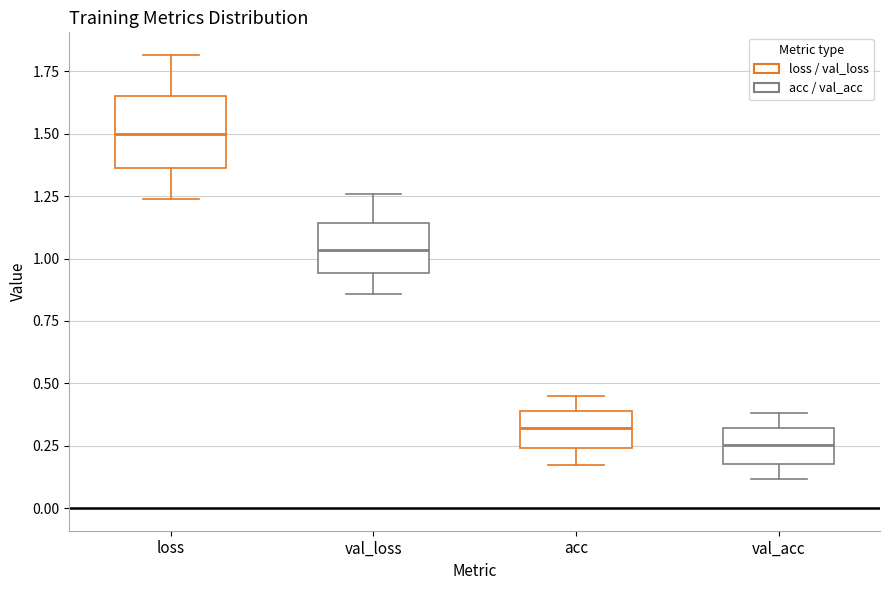

Which box is the tallest, from its lower edge to its upper edge?

loss